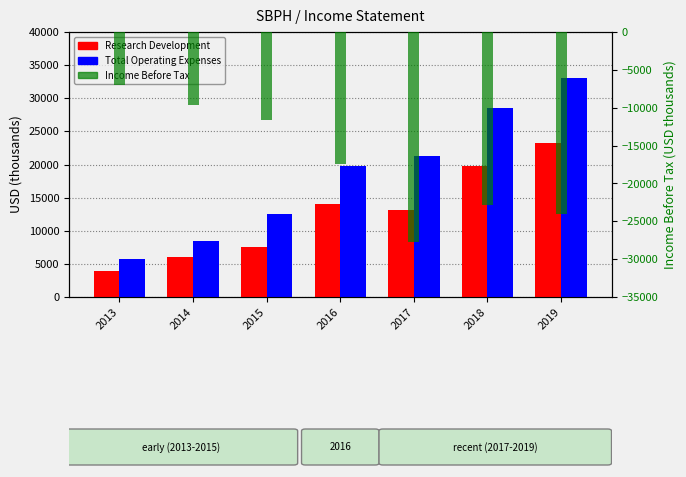

What is the sum of all Income Before Tax values?

-120400